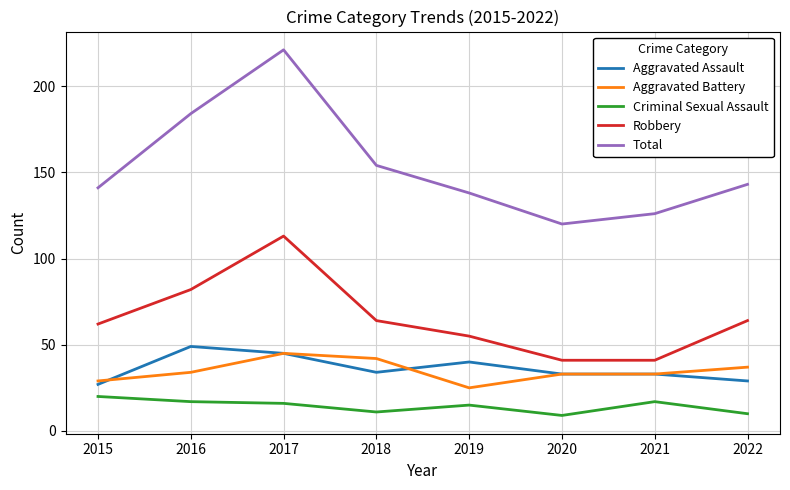

What is the sum of the Robbery values at 2018 and 2019?

119